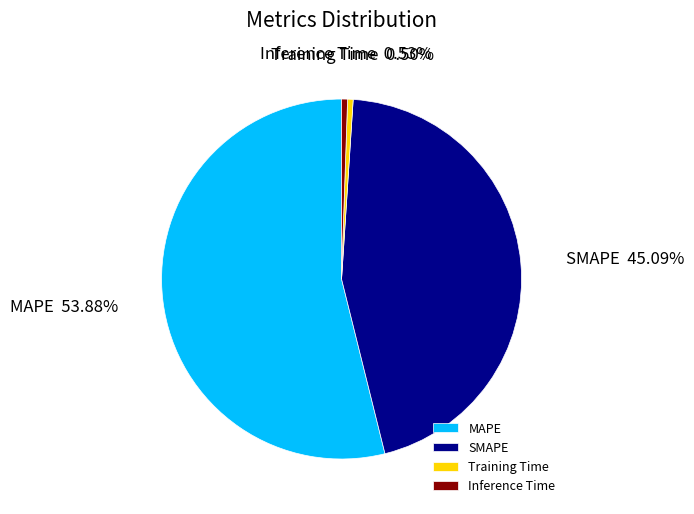

Combined, do MAPE and Training Time account for over 50%?

Yes